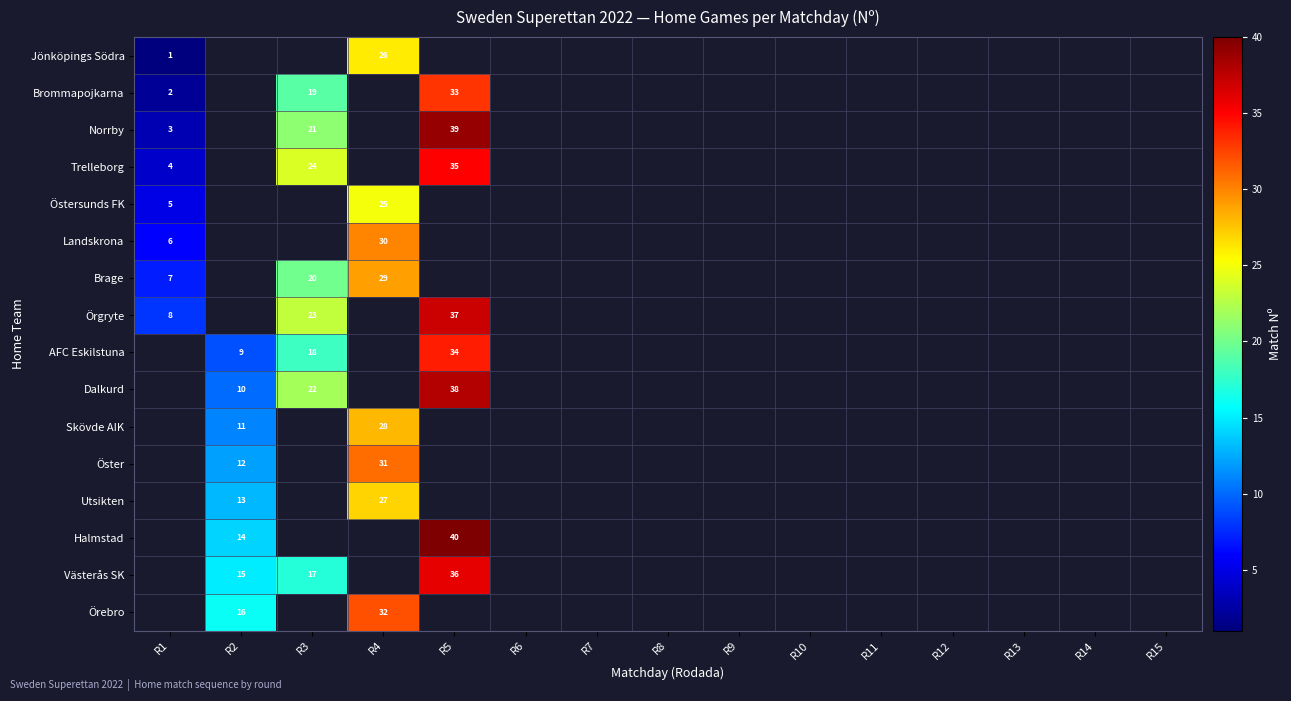

What is the greatest value displayed?

40.0